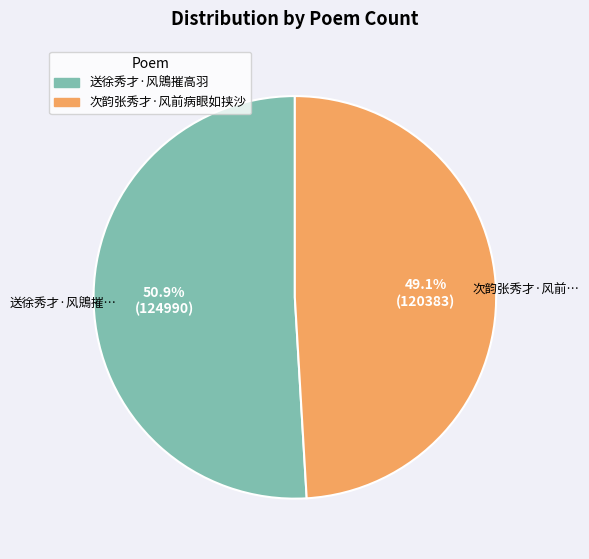

To the nearest percent, what percentage of the pie is 次韵张秀才·风前病眼如挟沙?

49%